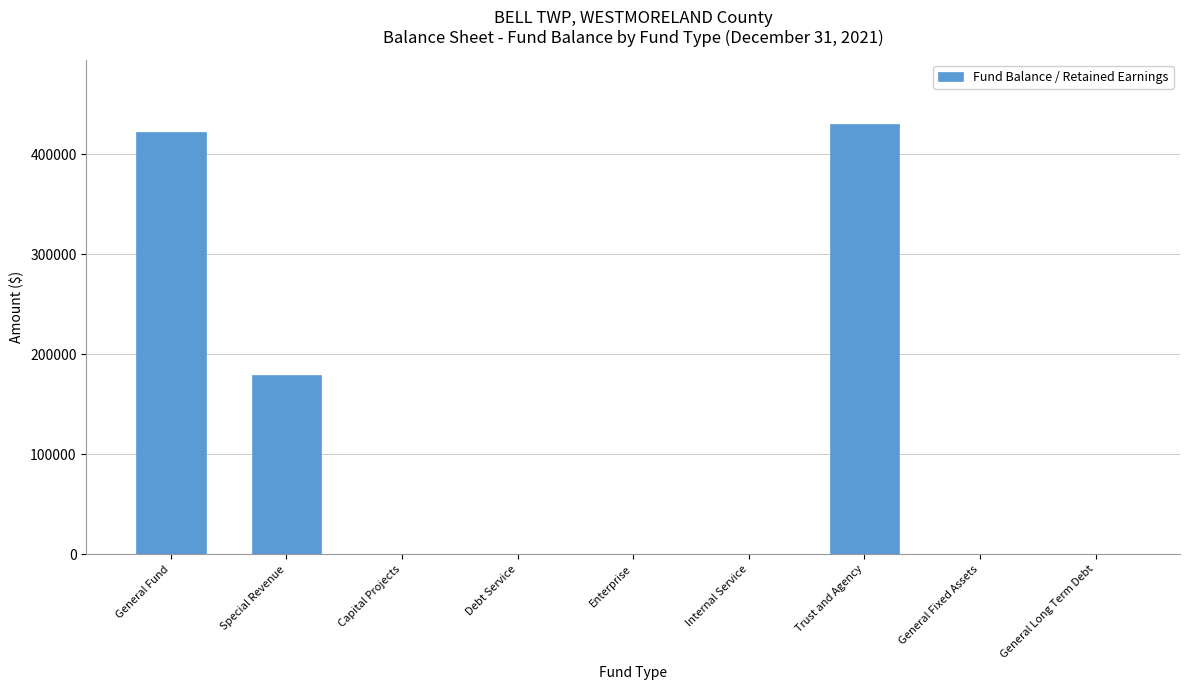

The chart shows a value of 0 at General Fixed Assets. True or false?

True